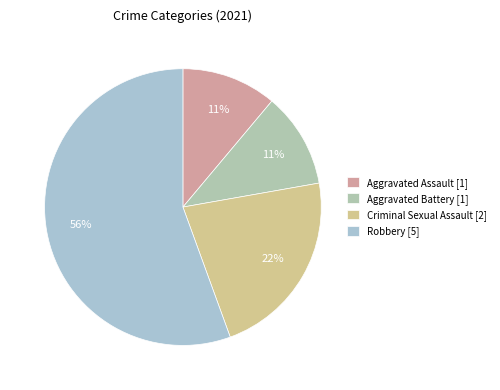

Which slice represents more than half of the pie?

Robbery